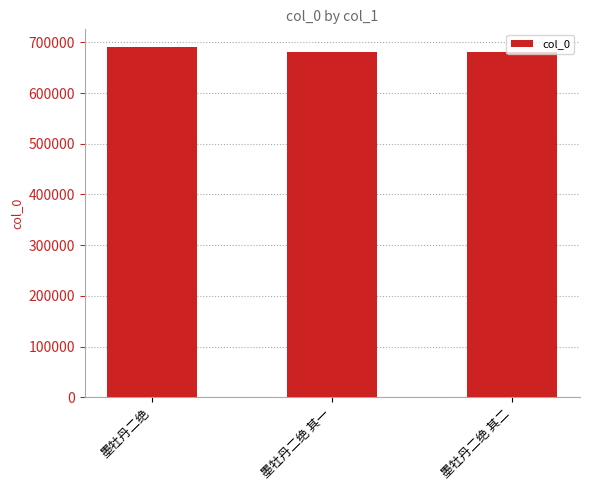

What is the greatest value displayed?

691118